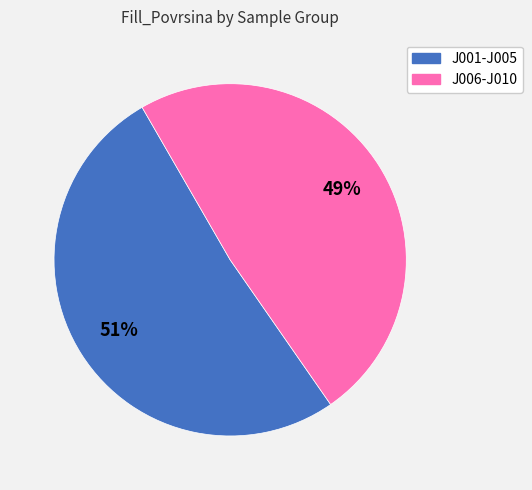

To the nearest percent, what is the average slice percentage?

50%